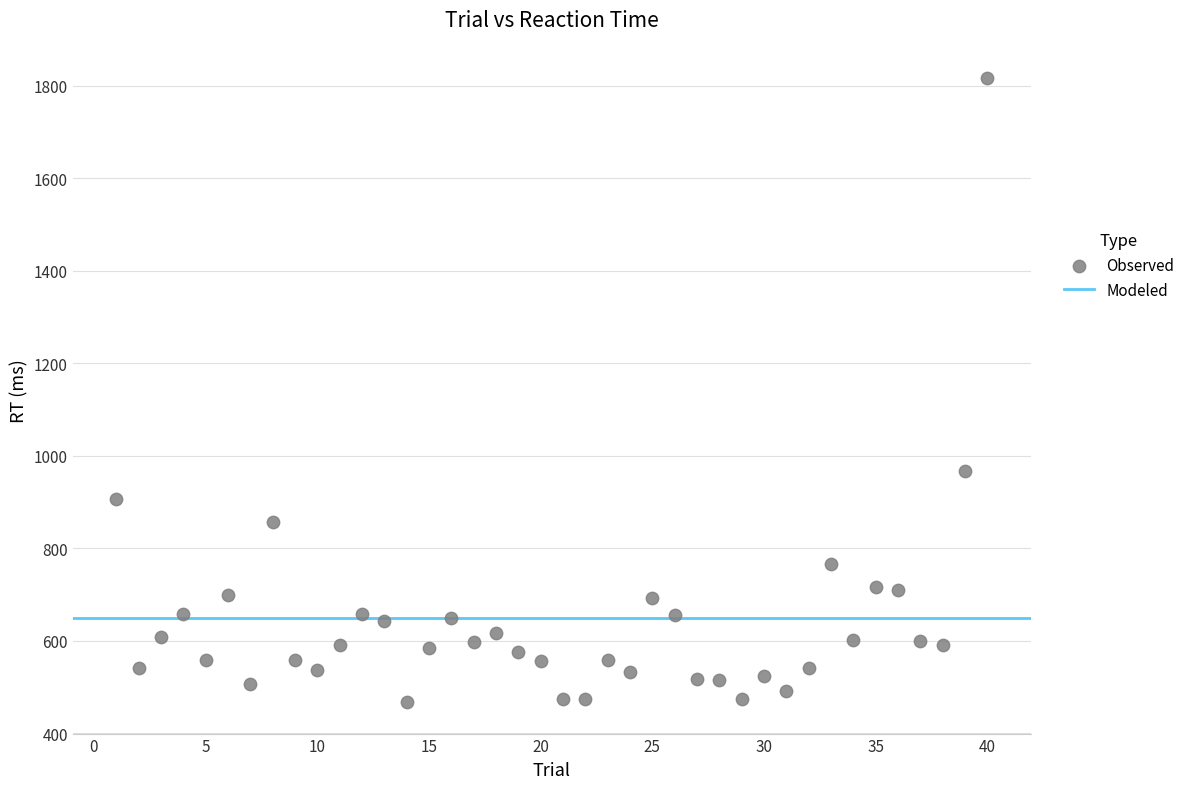

What is the range of X values (max minus min)?

39